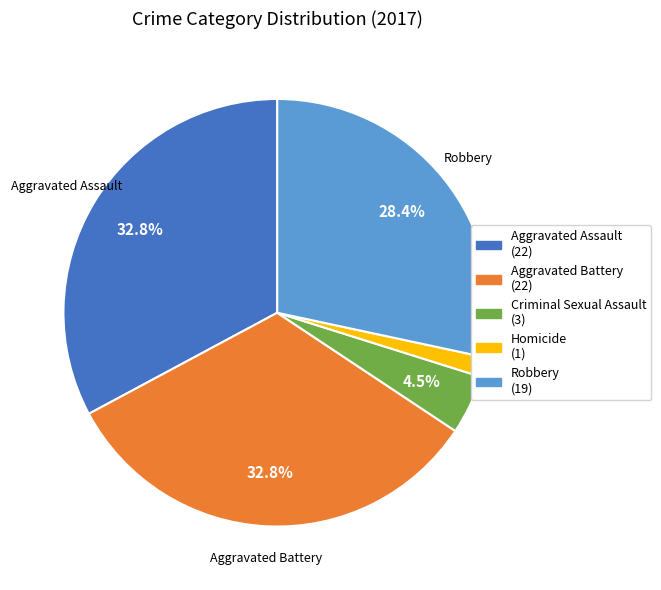

Does any single category account for the majority?

No